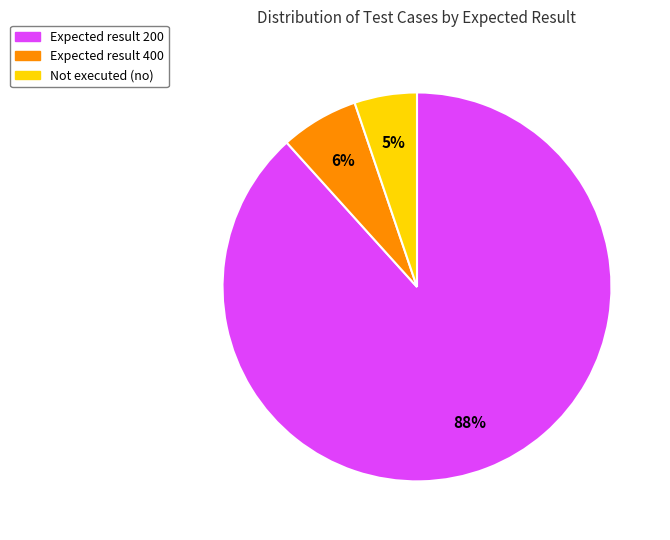

Does any single category account for the majority?

Yes